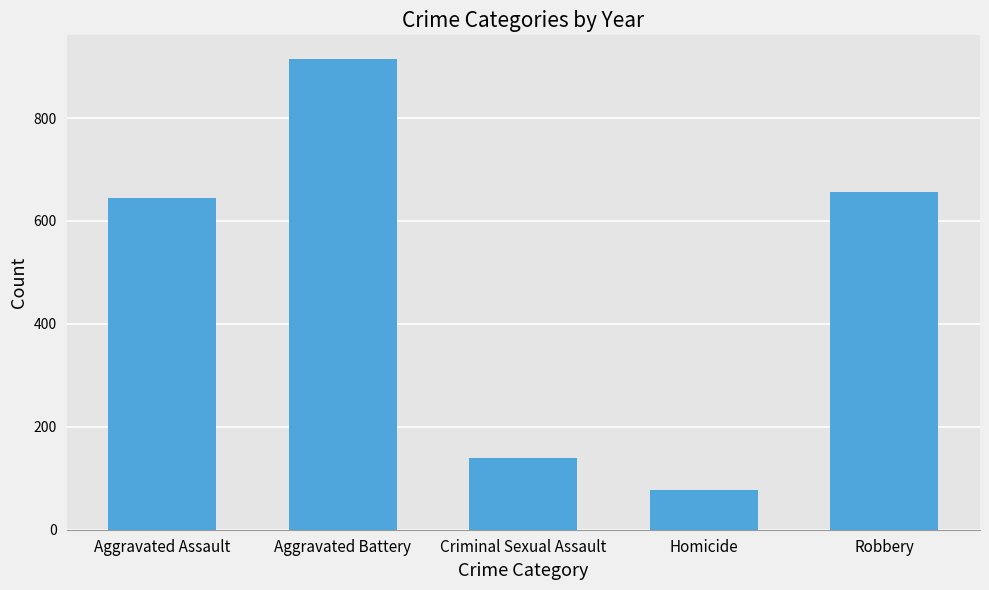

Are the bars horizontal?

No